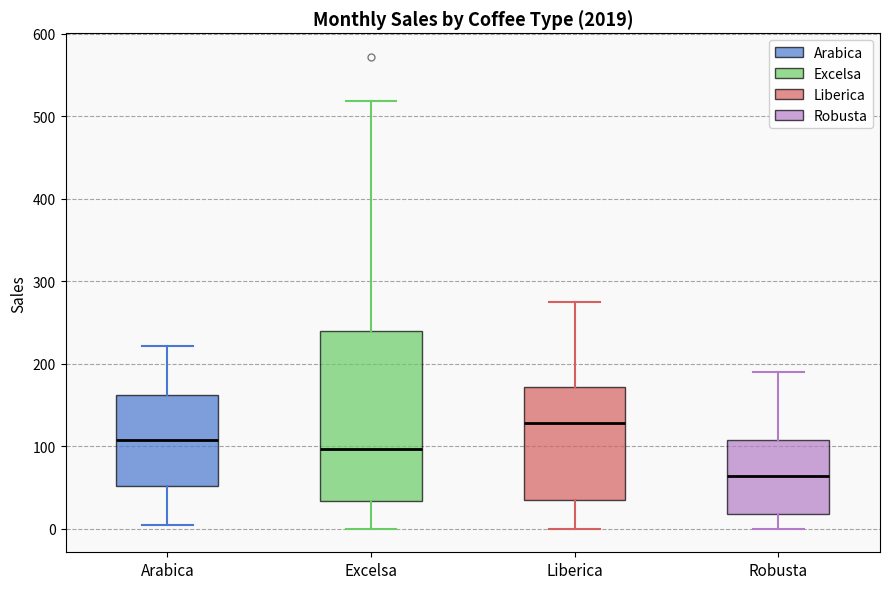

Reading left to right, read every box against the y-axis: the position of its median line, the range the box covers, and the ends of its whiskers. The values are not printed on the chart, so give them approximately, as read against the axis.

Arabica: median 110, box 50 to 160, whiskers 0 to 220
Excelsa: median 100, box 30 to 240, whiskers 0 to 520
Liberica: median 130, box 30 to 170, whiskers 0 to 270
Robusta: median 60, box 20 to 110, whiskers 0 to 190